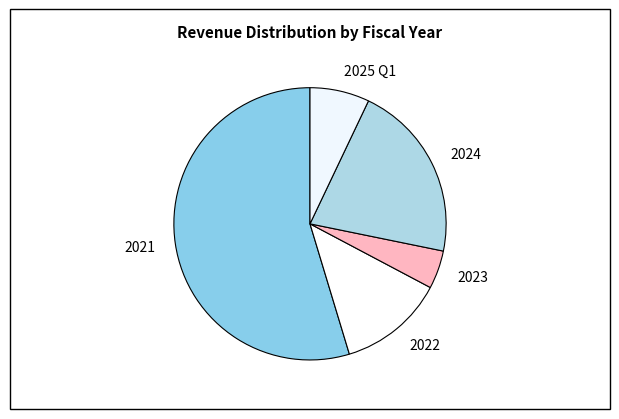

Rank the categories by value from lowest to highest.

2023, 2025 Q1, 2022, 2024, 2021